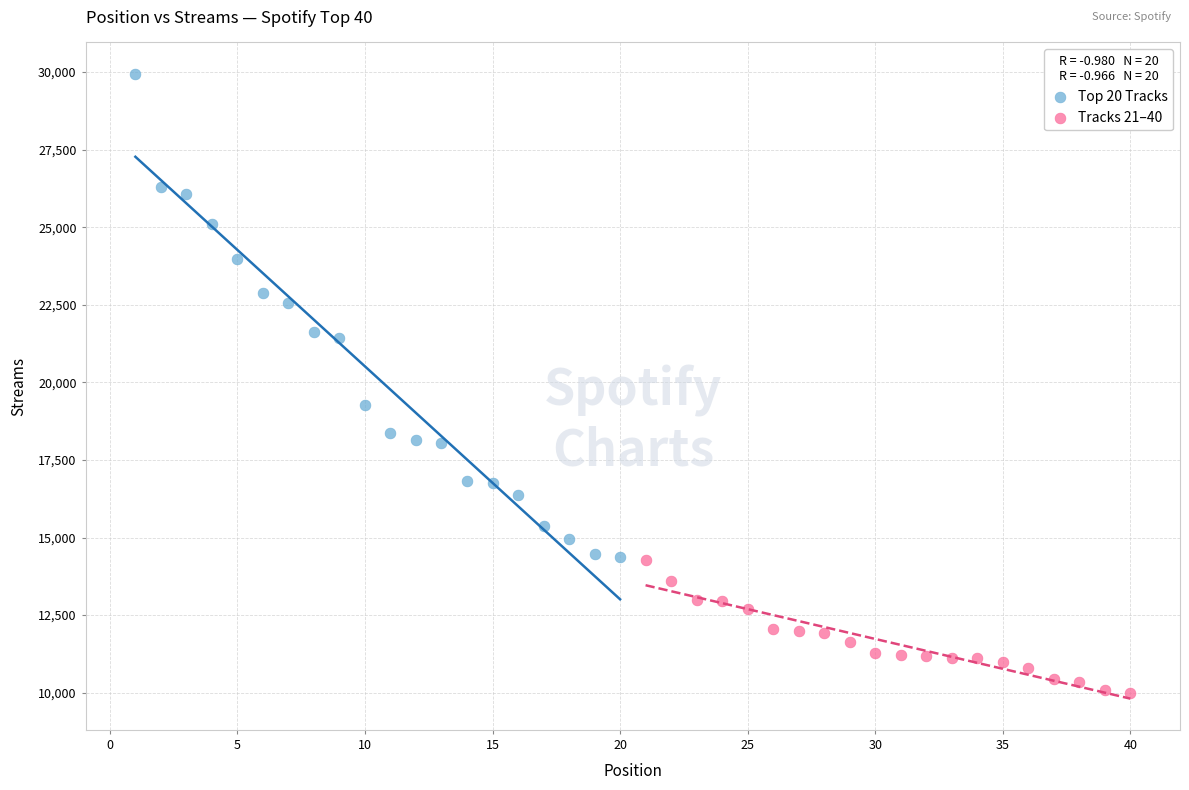

Which series contains the highest Y value?

Top 20 Tracks